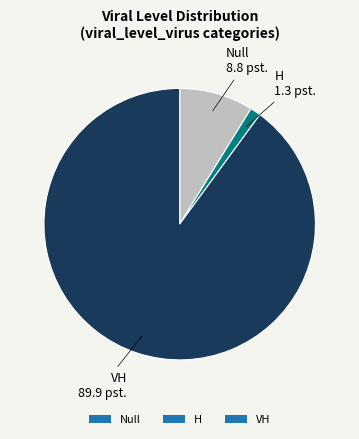

Which has a higher value, H or VH?

VH